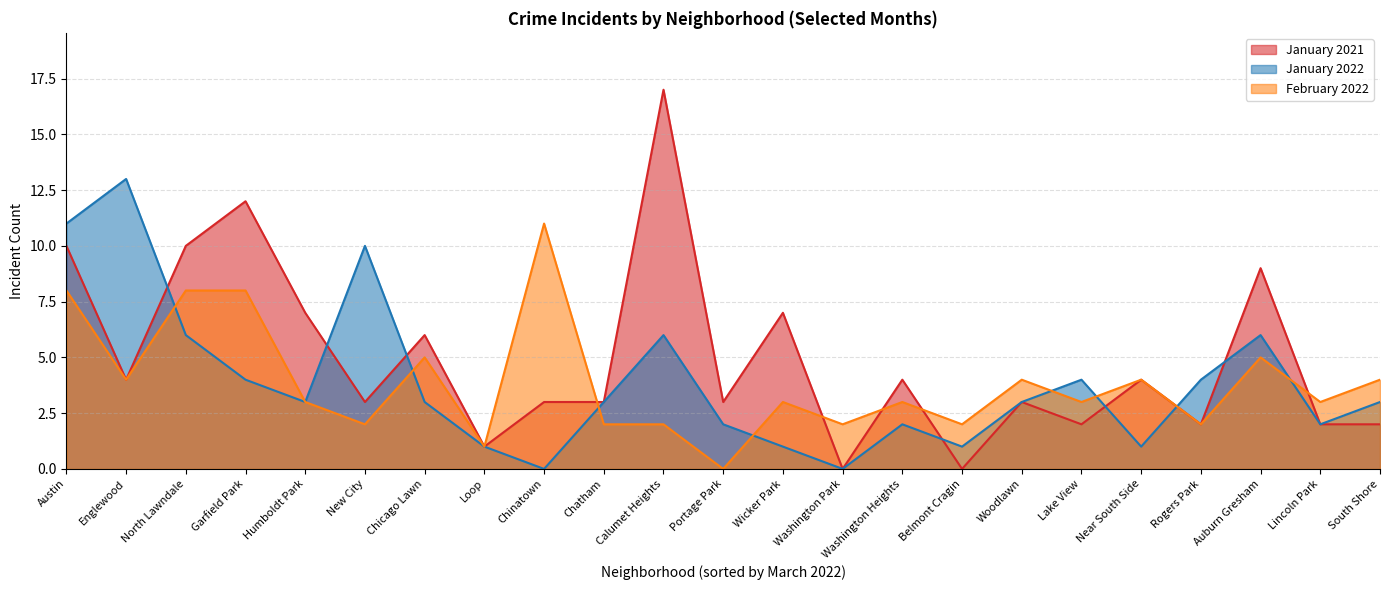

Which category has the highest value across all series?

Calumet Heights